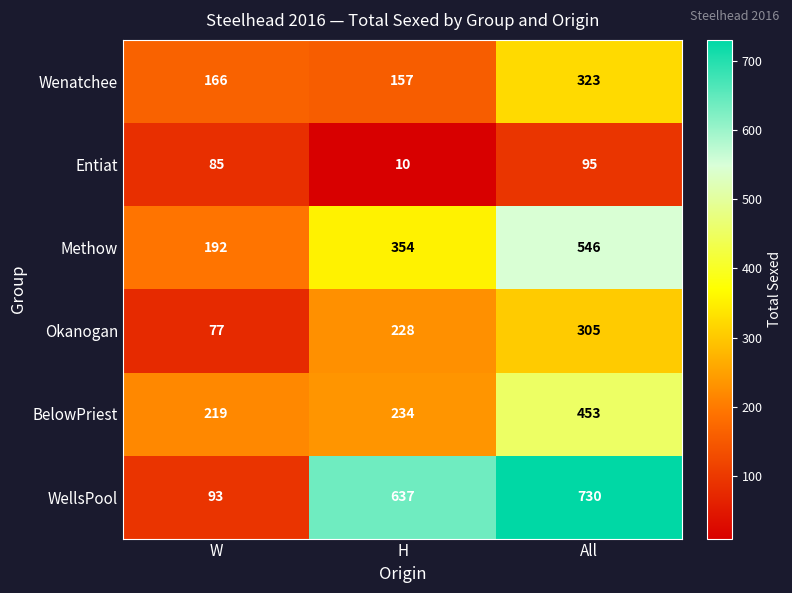

At how many categories does at least one series exceed 436?

2